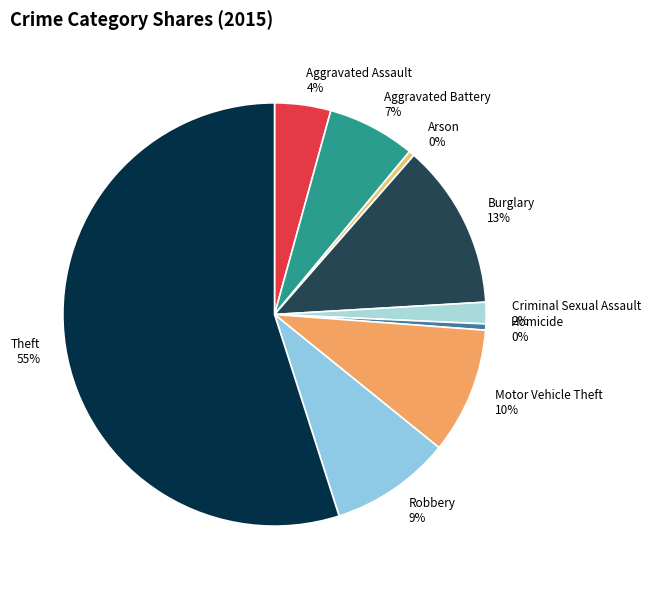

Is the sum of Homicide and Burglary greater than half?

No